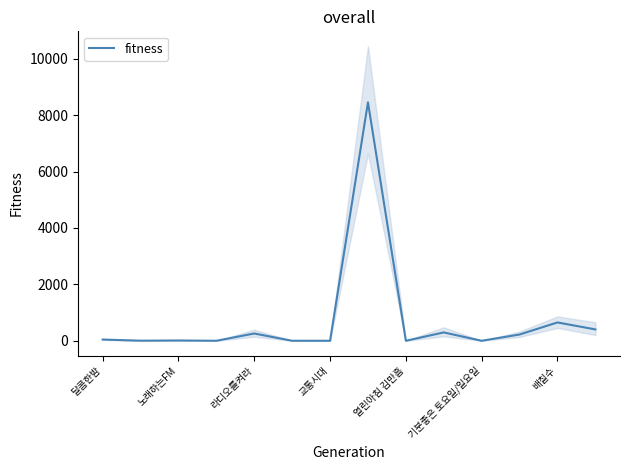

What is the maximum value for fitness?

8457